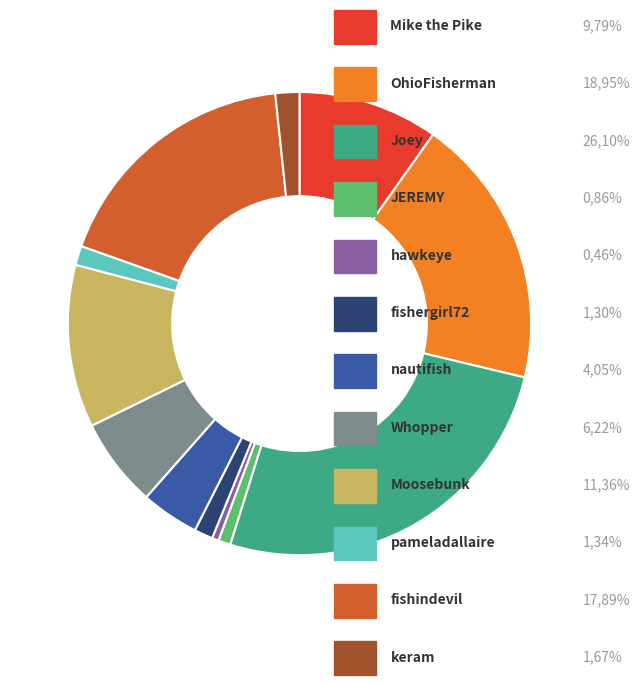

Is there any slice that represents more than half of the pie?

No